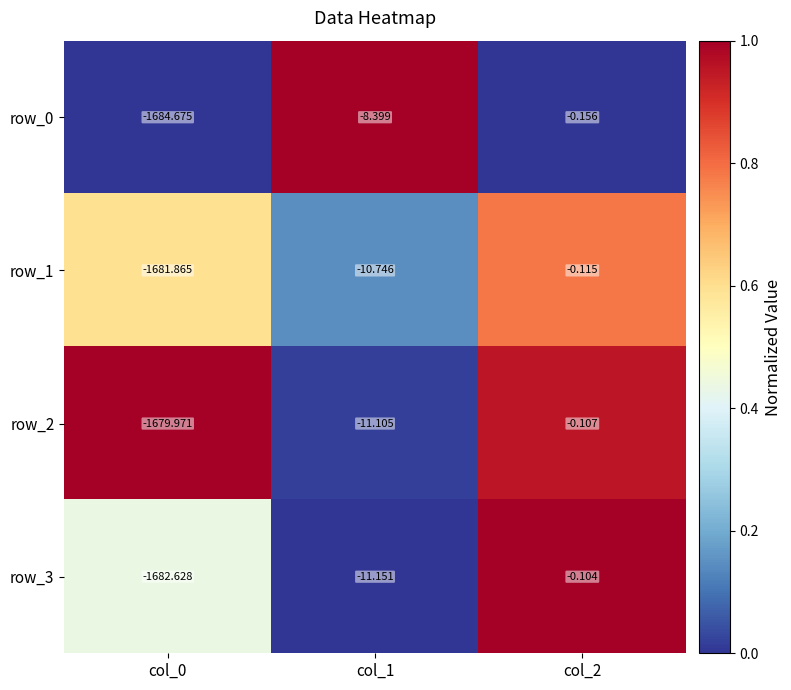

Is the value of row_1 at col_1 greater than the value of row_2 at col_1?

Yes